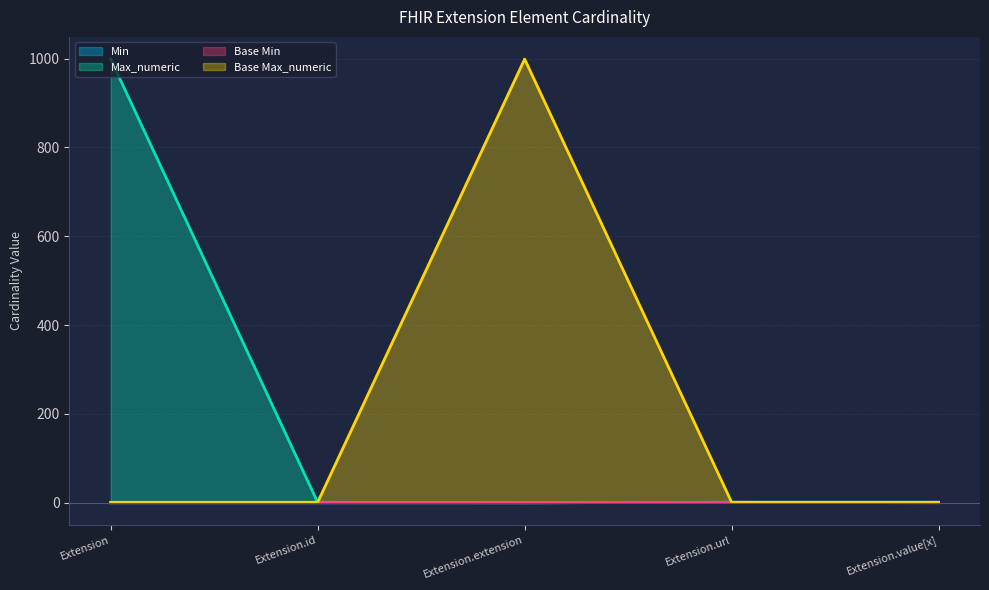

True or false: Min has more than 0 interior local peaks.

False